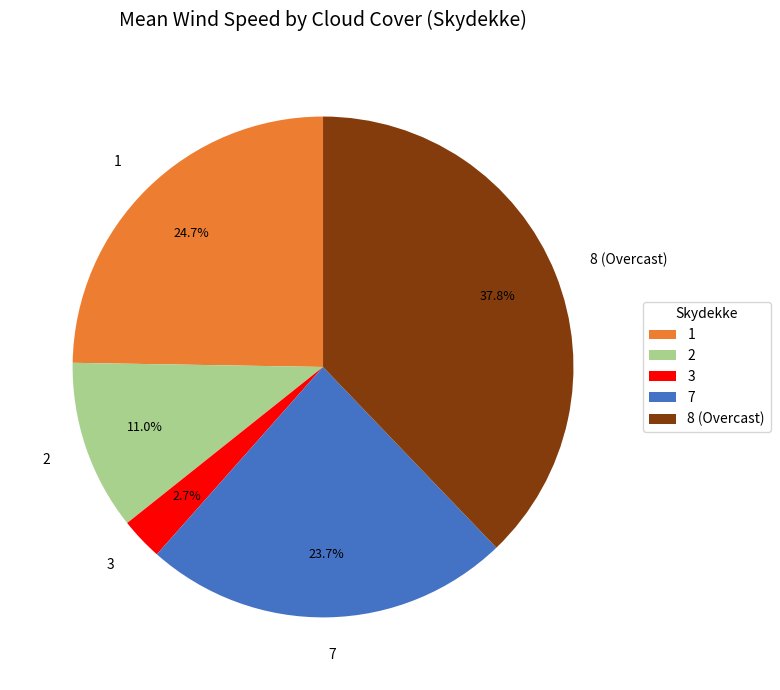

True or false: 3 accounts for 28% of the total.

False